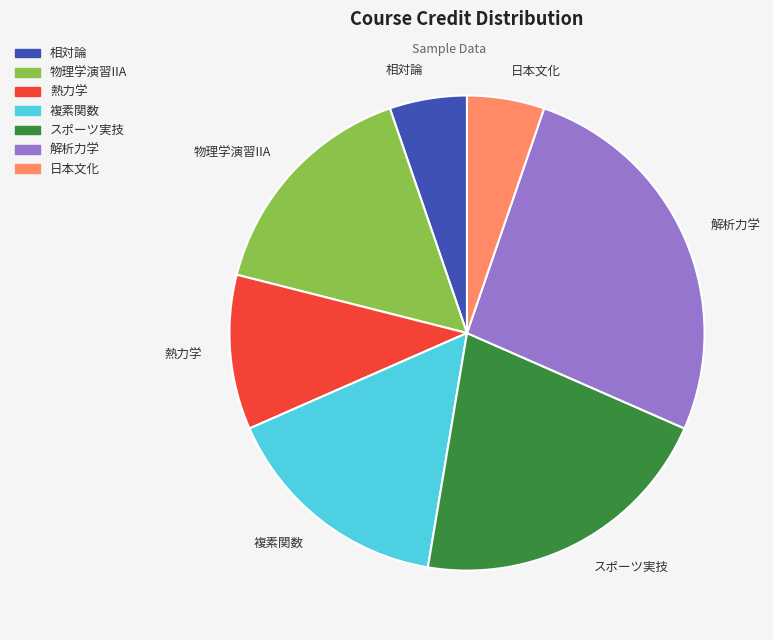

The 物理学演習IIA slice represents 16% of the pie. True or false?

True